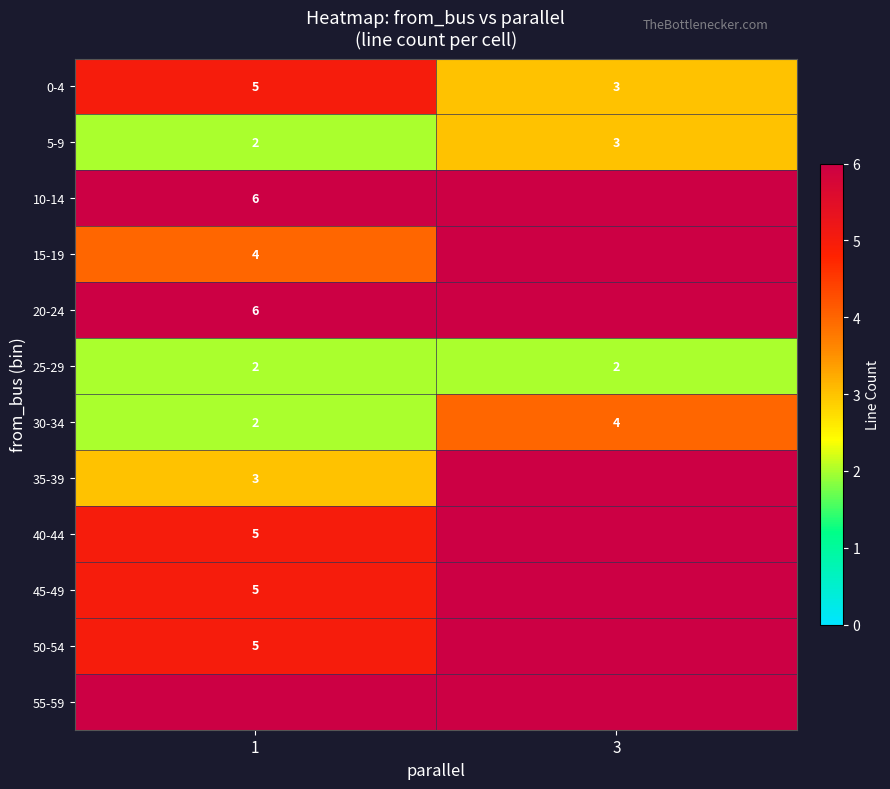

At which category does the chart reach its minimum across all series?

1